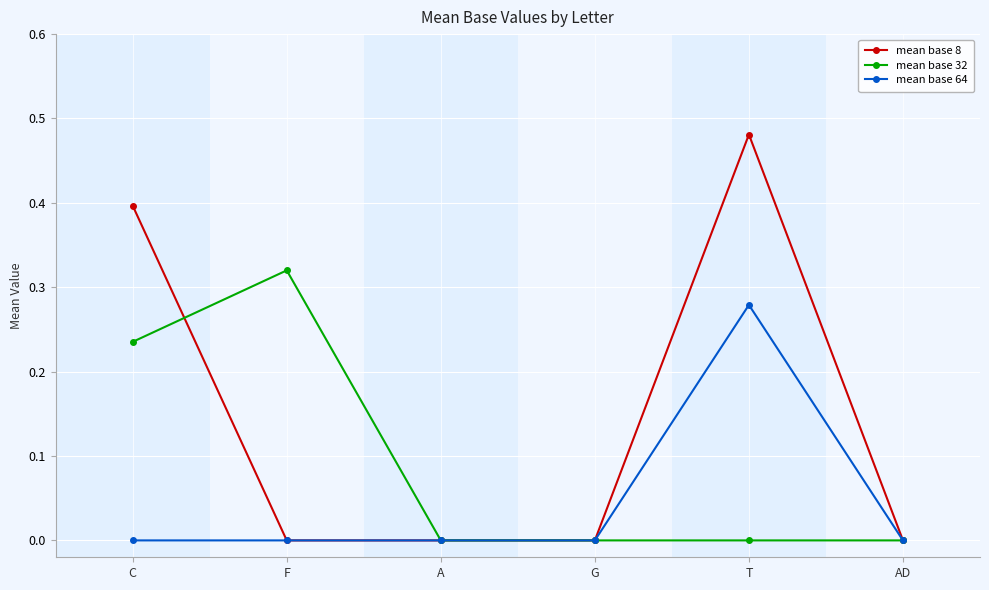

What position from the right is G?

3